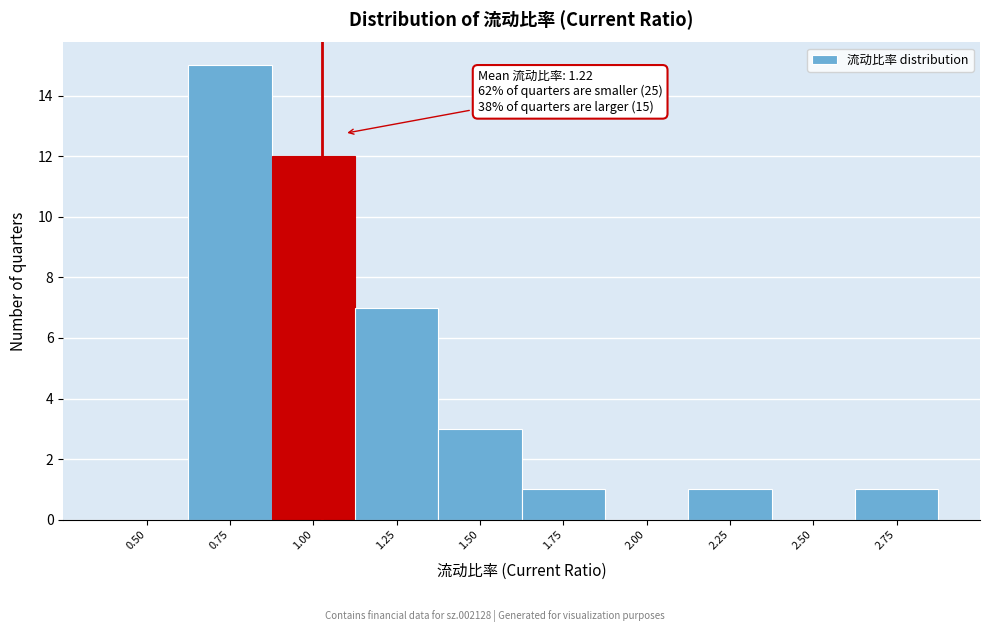

Reading right to left, what are all the values shown in this chart?

2.75=1	2.50=0	2.25=1	2.00=0	1.75=1	1.50=3	1.25=7	1.00=12	0.75=15	0.50=0